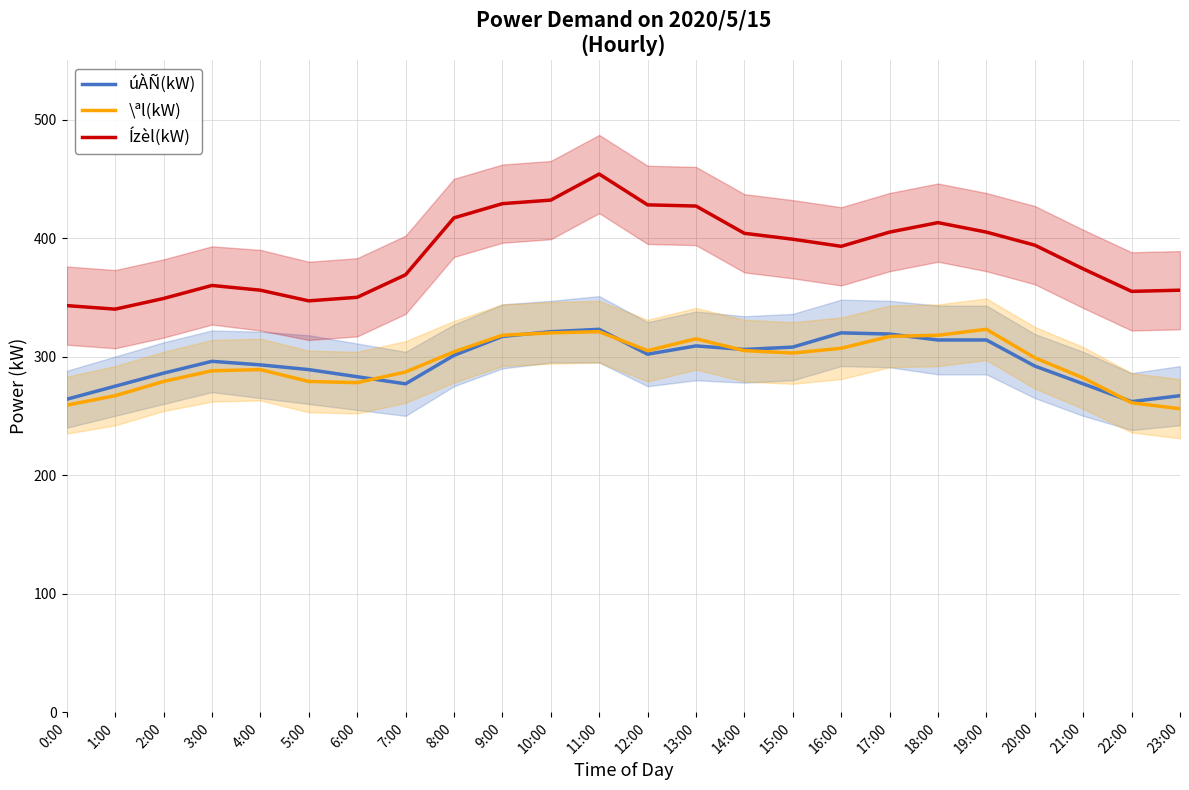

True or false: Ízèl(kW) and úÀÑ(kW) cross at least once.

False